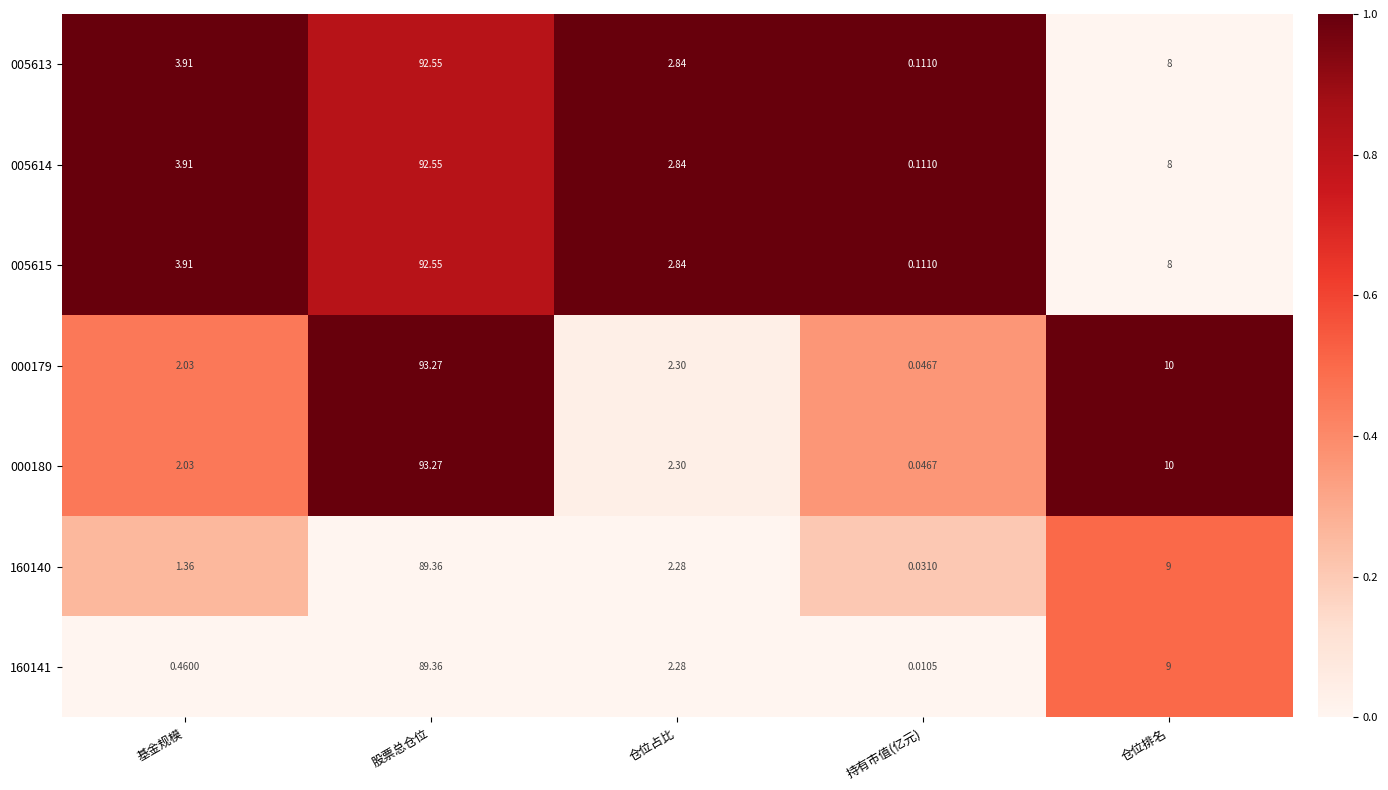

At which category is the sum across all series the highest?

股票总仓位